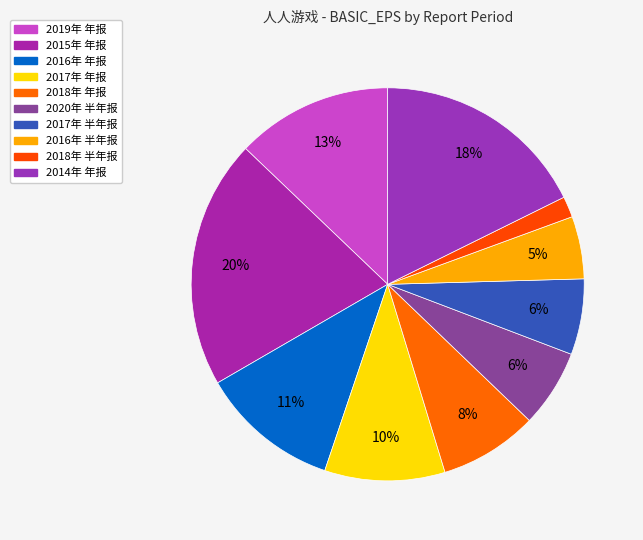

How many slices are in this pie chart?

10